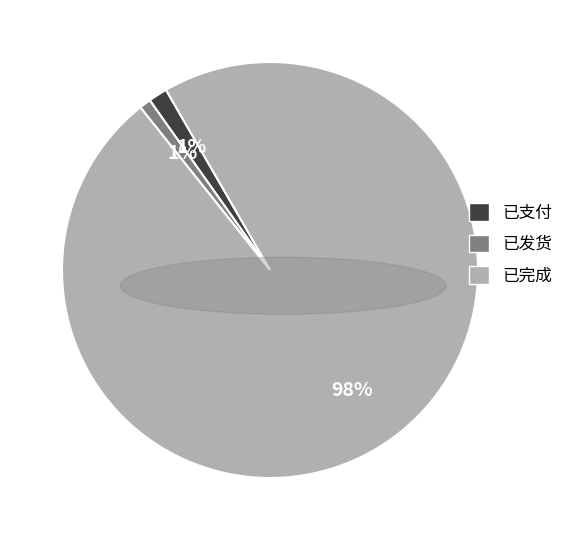

Which slice is the largest?

已完成